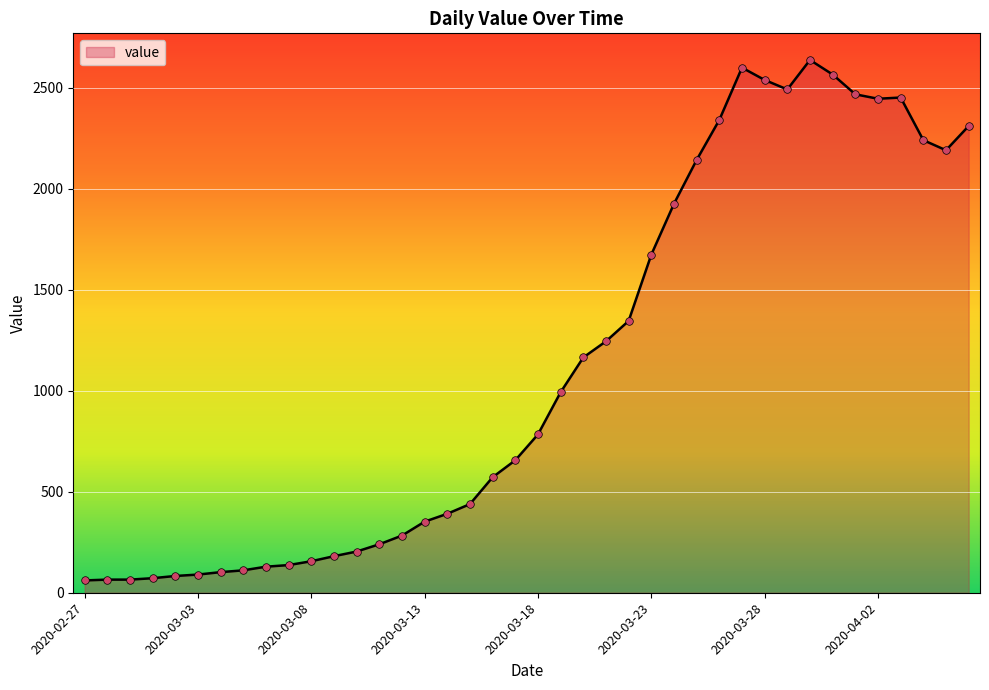

What is the difference between the maximum and minimum values?

2577